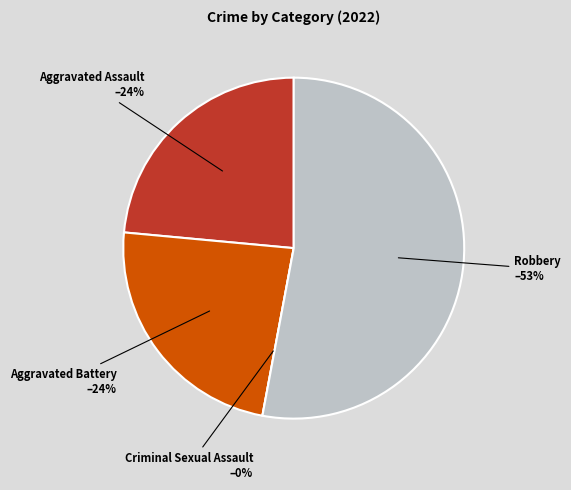

What percentage is the Aggravated Assault slice, to the nearest percent?

24%